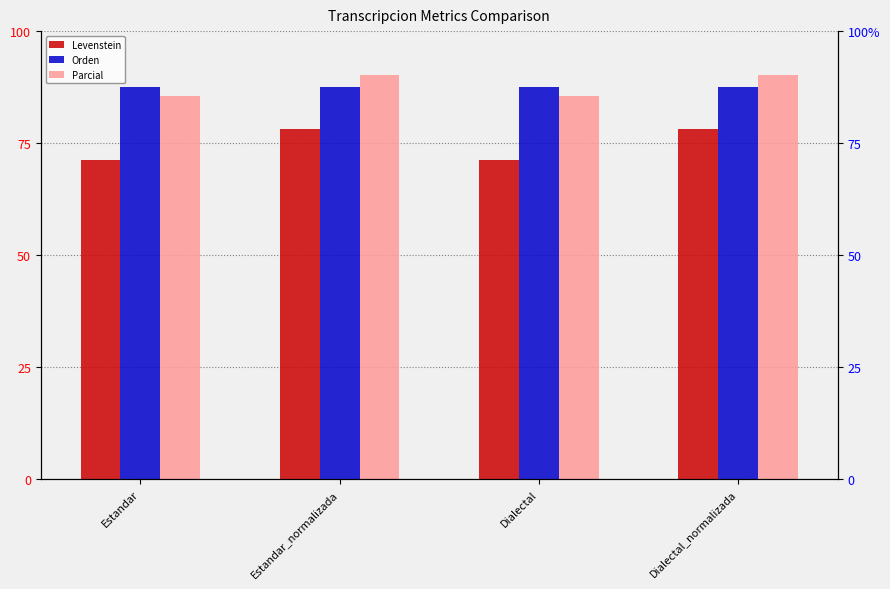

The value of Parcial at Estandar is 85.5. True or false?

True